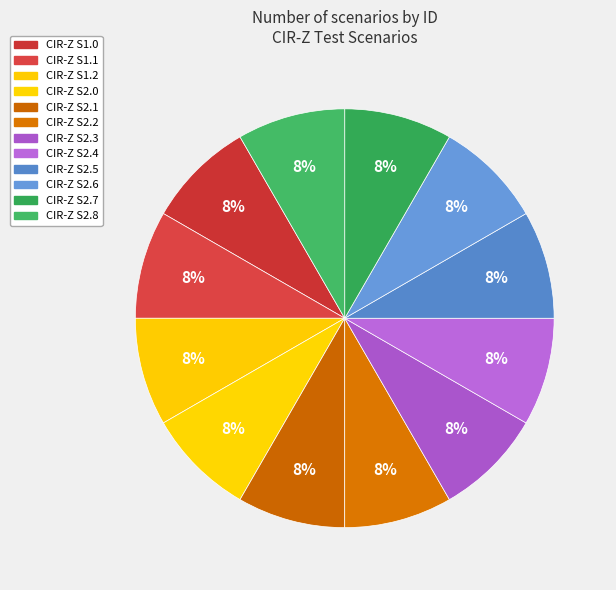

To the nearest percent, what is the difference between the largest and smallest slice percentages?

0%